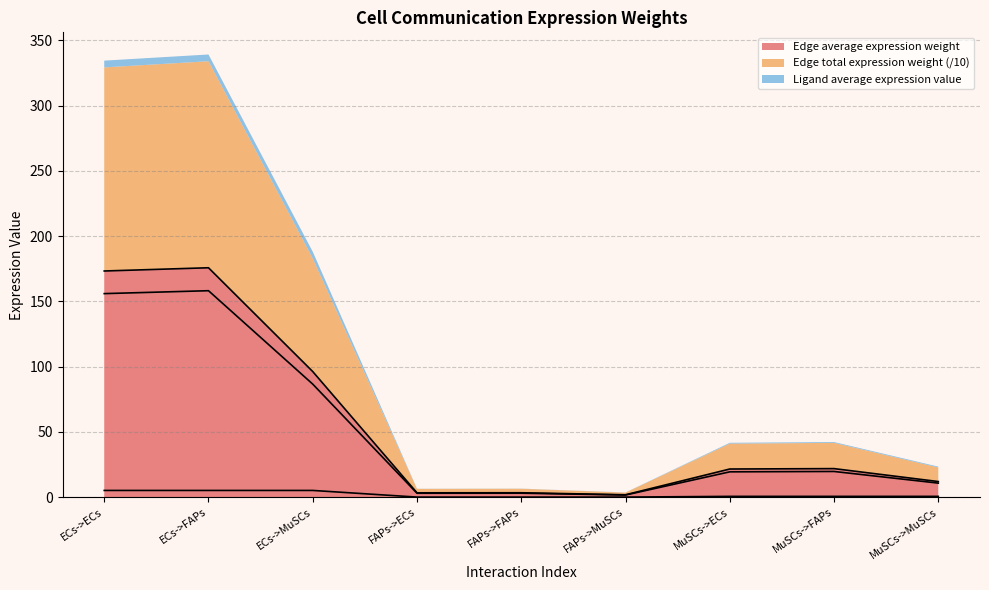

Which series has the widest spread of values?

Edge average expression weight